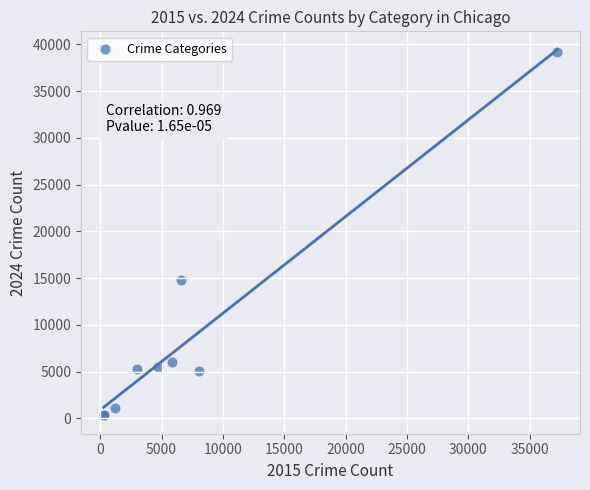

What Y value in the scatter plot is closest to 19769?

14768